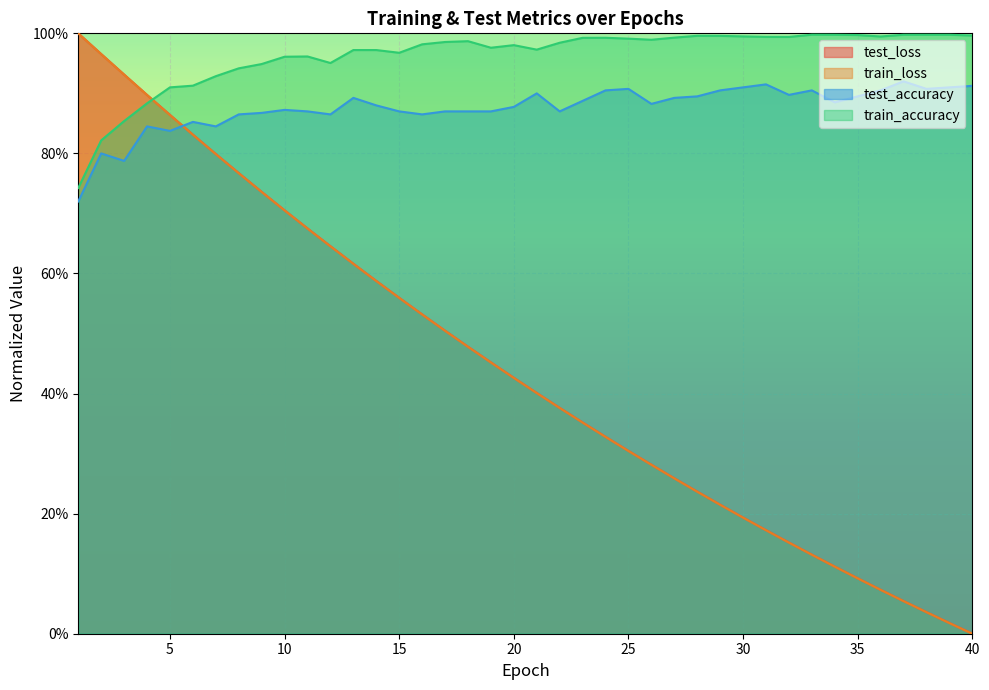

What are all the series names shown in the legend?

test_loss, train_loss, test_accuracy, train_accuracy